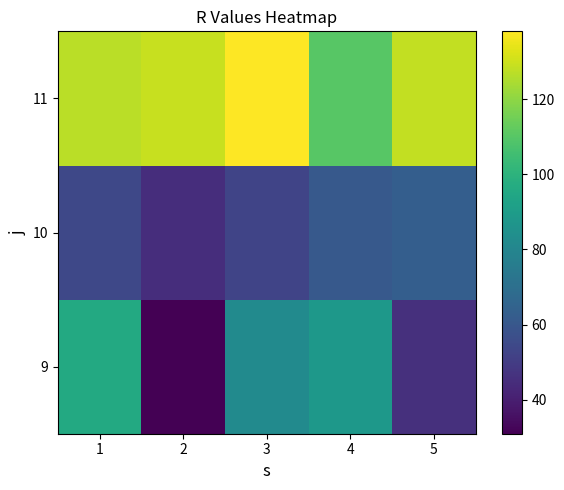

At 5, list the series in order from largest to smallest.

11, 10, 9